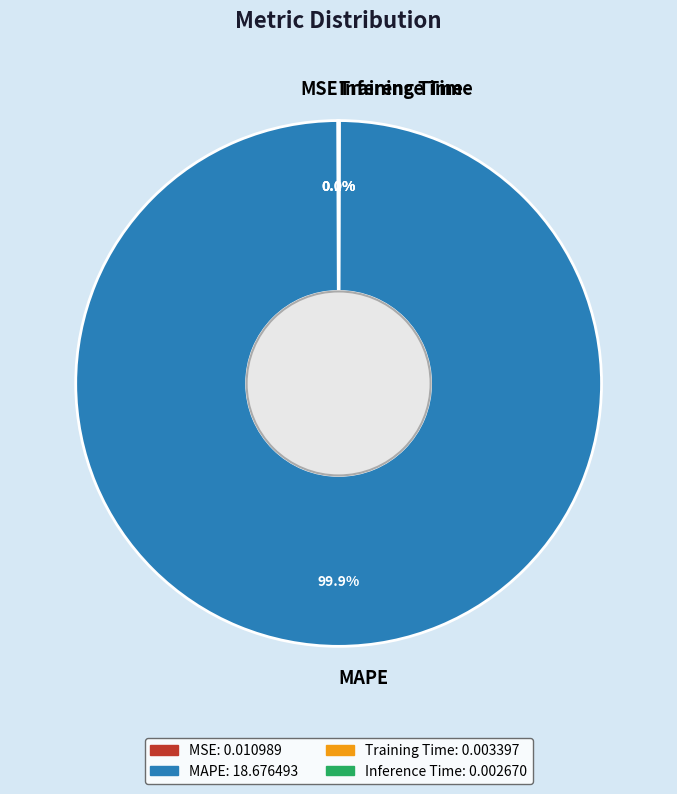

Is there any slice that represents more than half of the pie?

Yes